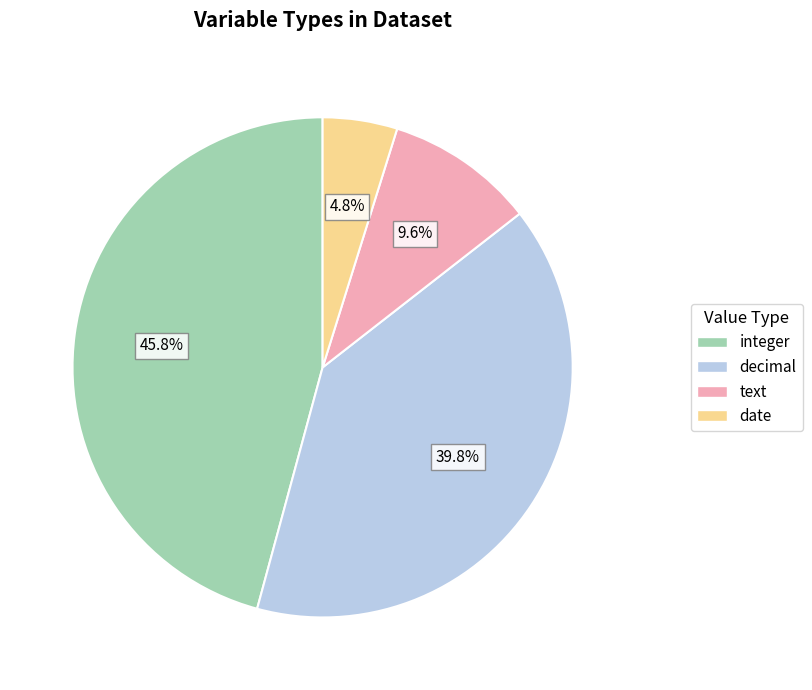

Is there any slice that represents more than half of the pie?

No